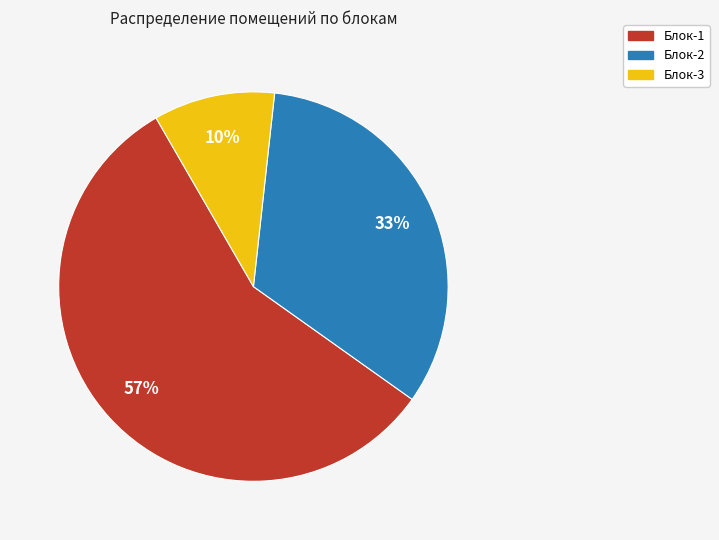

Rank the categories by value from highest to lowest.

Блок-1, Блок-2, Блок-3